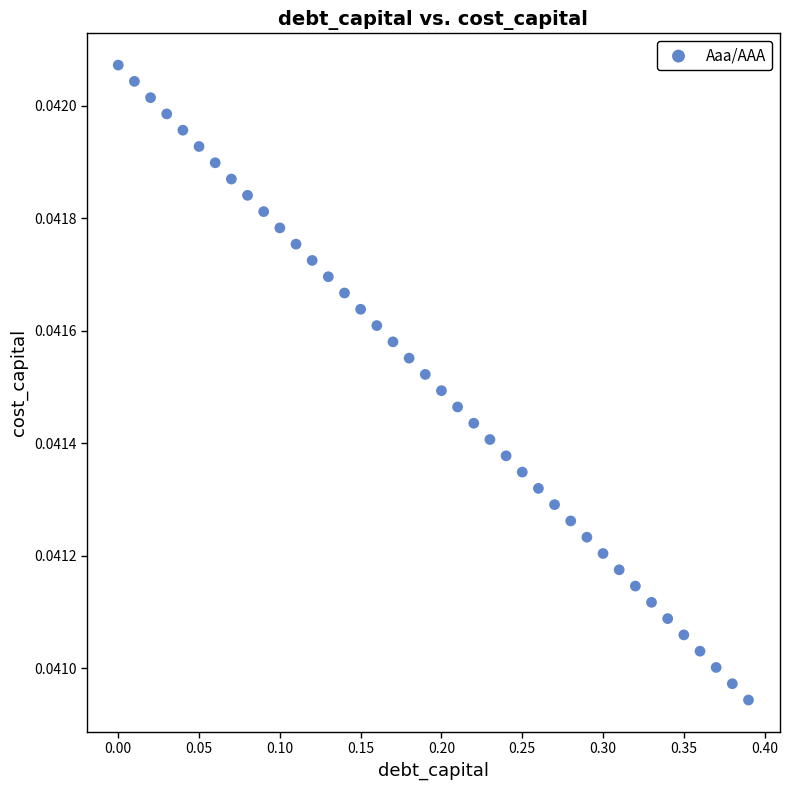

What is the range of X values (max minus min)?

0.4